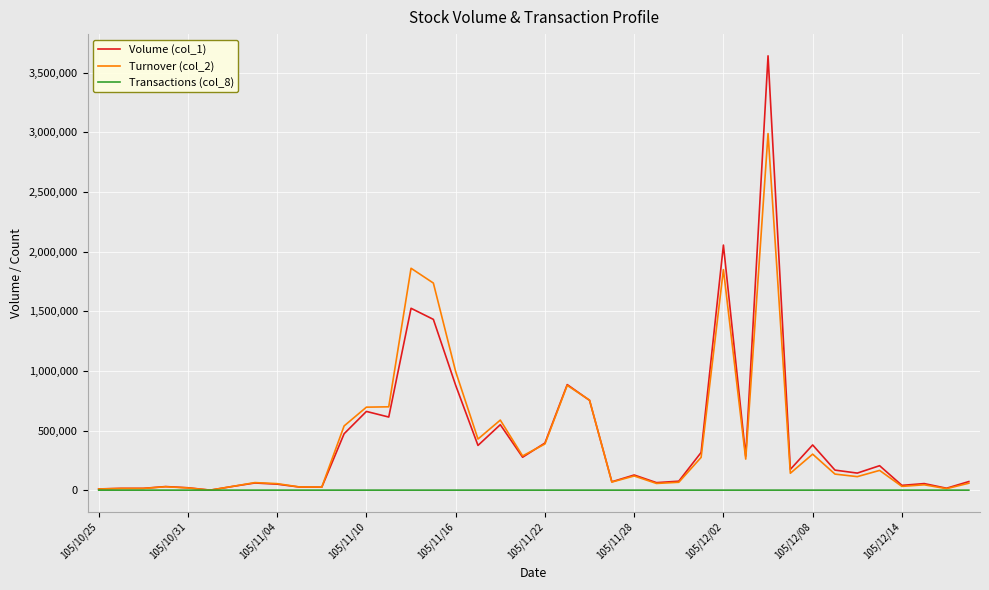

Count the number of categories in the chart.

40